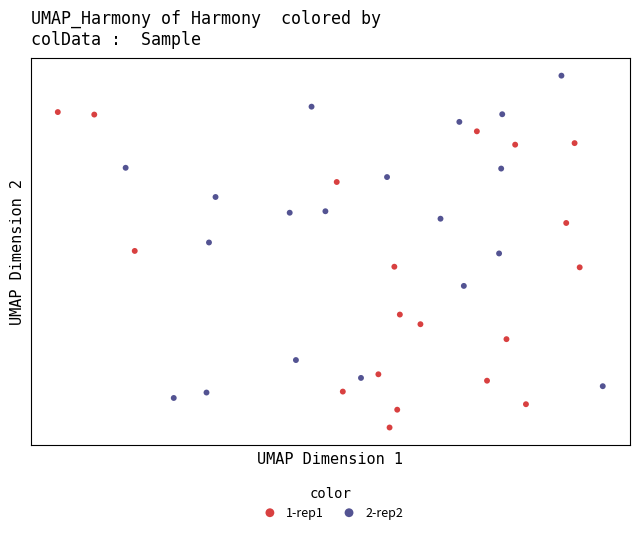

What are all the series names shown in the legend?

1-rep1, 2-rep2